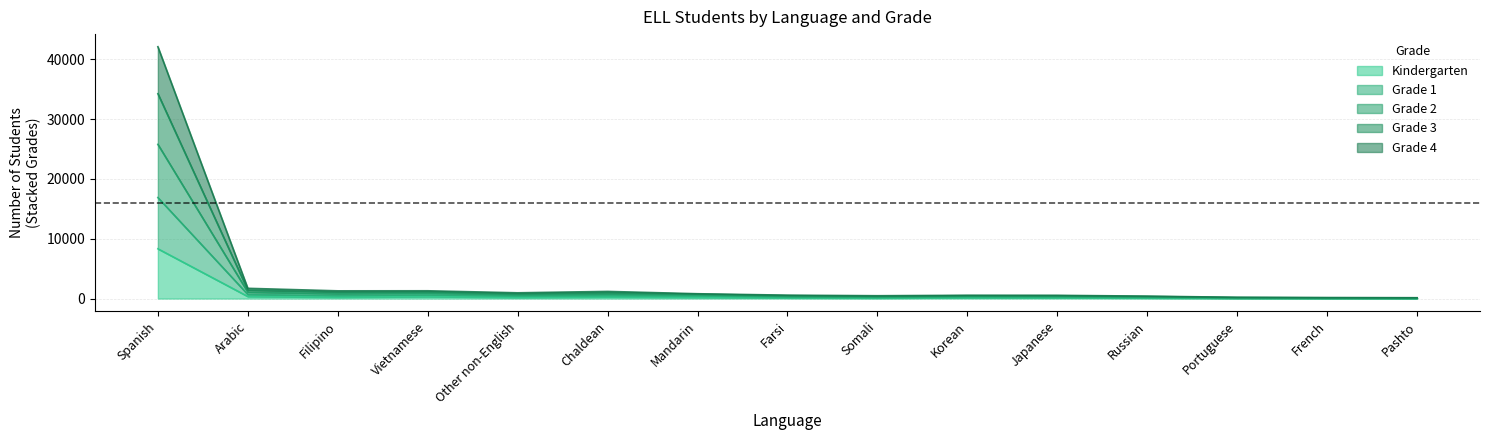

What are all the series names shown in the legend?

Kindergarten, Grade 1, Grade 2, Grade 3, Grade 4